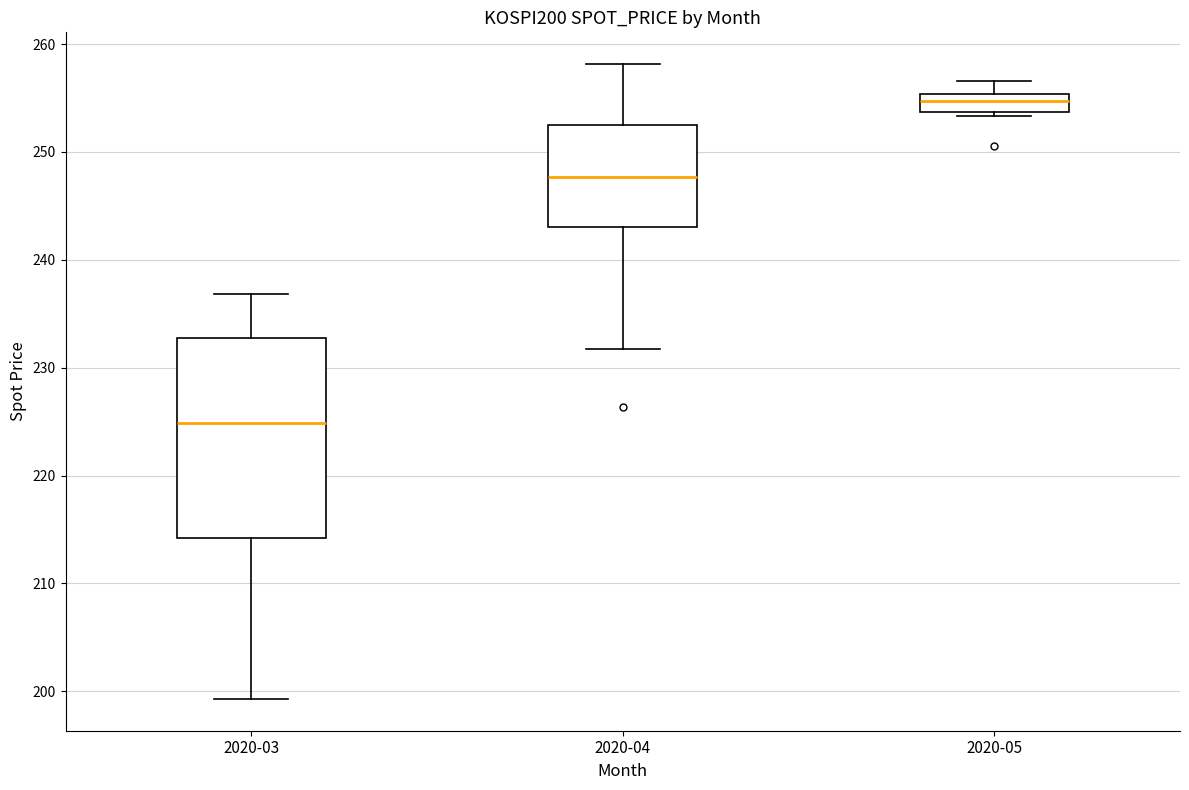

Reading left to right, transcribe this box plot: for each box, give where its median line is, the range the box spans, and where its two whiskers end, as read against the y-axis. The values are not printed on the chart, so give them approximately, as read against the axis.

2020-03: median 225, box 214 to 233, whiskers 199 to 237
2020-04: median 248, box 243 to 253, whiskers 232 to 258
2020-05: median 255 (inside the box), box 254 to 255, whiskers 253 to 257